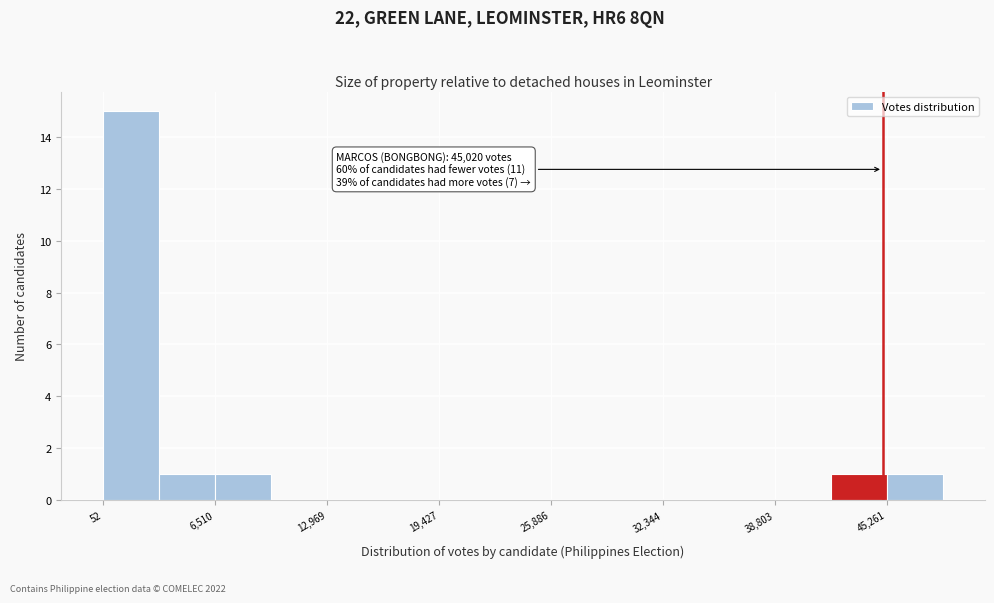

Read against the x-axis, roughly where is the centre of the tallest bar?

2000